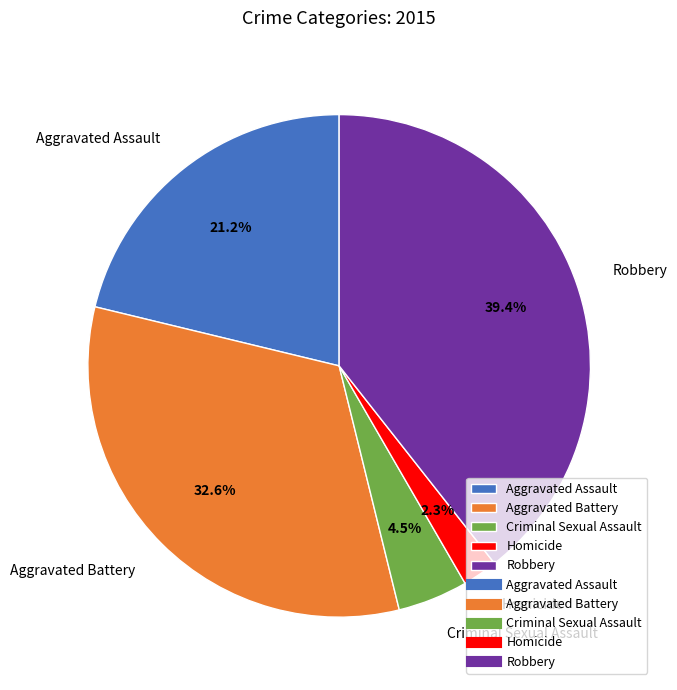

Is it true that Aggravated Assault is 11% of the pie?

False